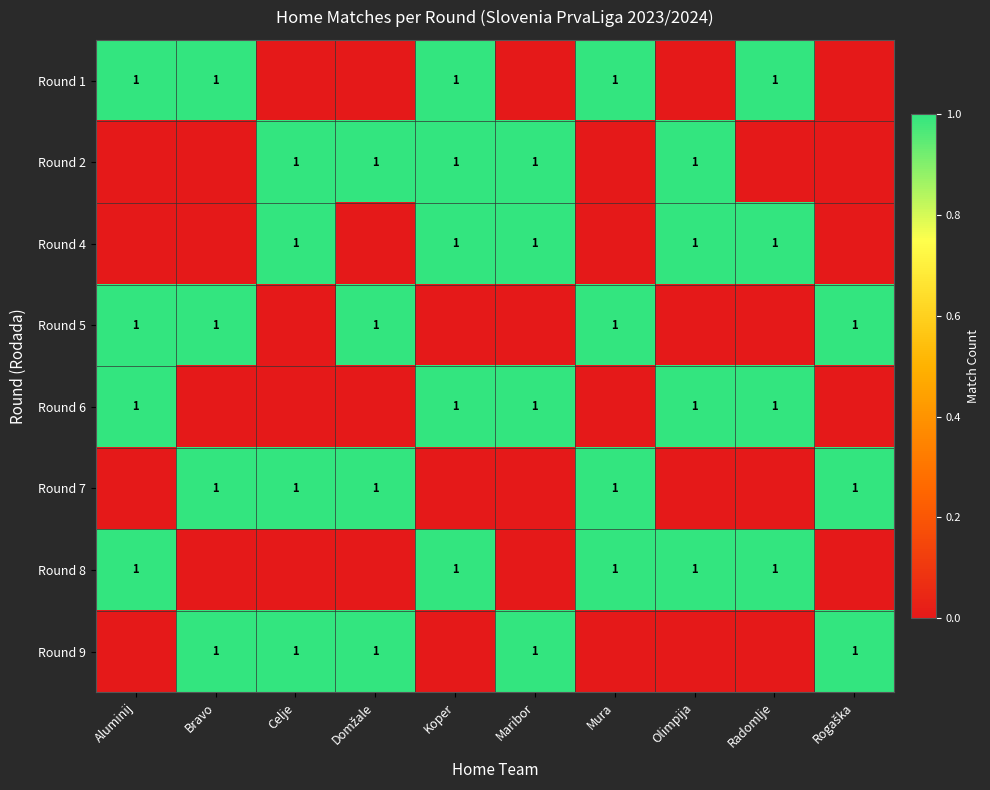

The value of Round 4 at Radomlje is 0. True or false?

False